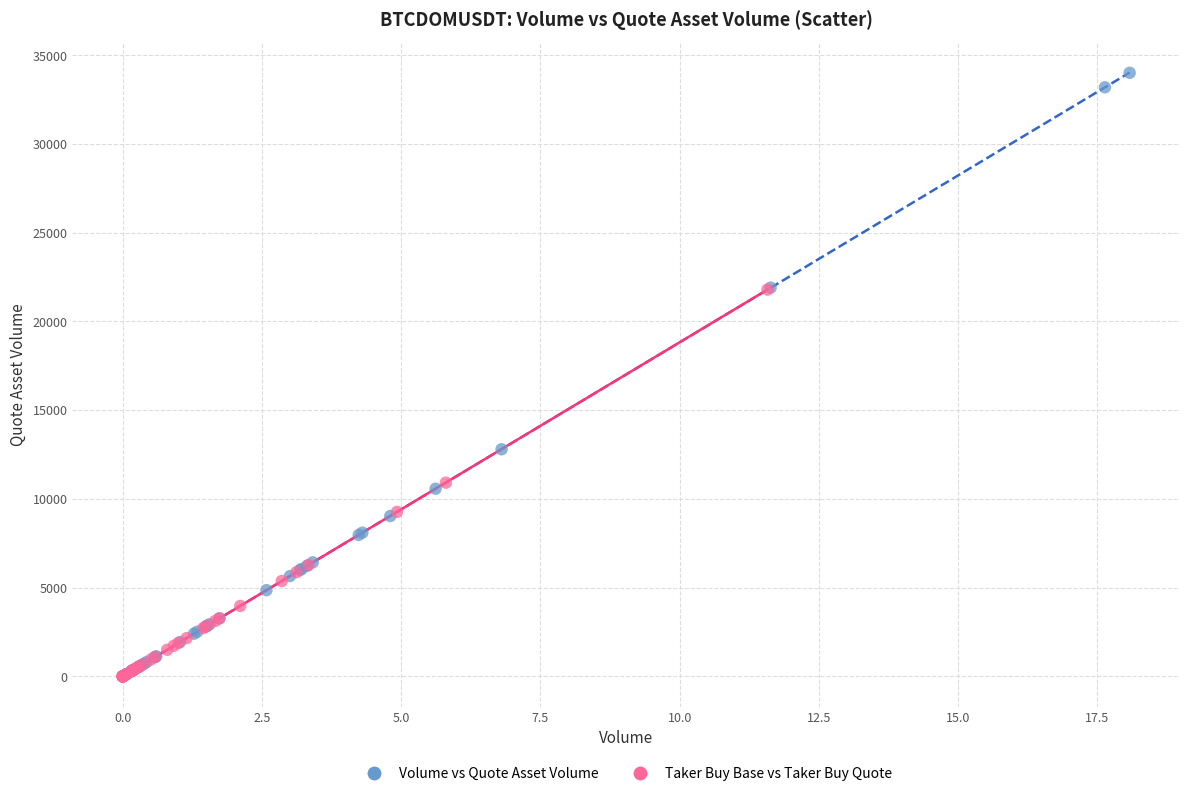

Which series reaches the maximum Y coordinate?

Volume vs Quote Asset Volume